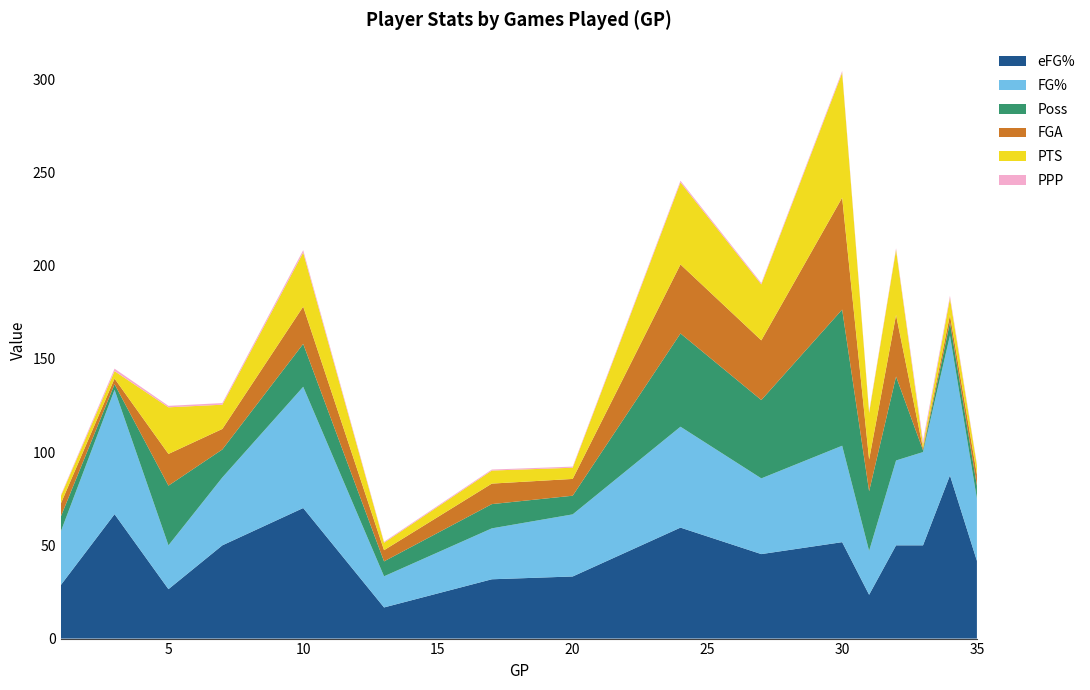

Reading left to right, extract all data points from this chart.

eFG%: 28.6	66.7	26.5	50.0	70.0	16.7	31.8	33.3	59.5	45.3	51.7	23.5	50.0	50.0	87.5	41.7
FG%: 28.6	66.7	23.5	36.4	65.0	16.7	27.3	33.3	54.1	40.6	51.7	23.5	45.5	50.0	75.0	33.3
Poss: 8.0	3.0	32.0	15.0	23.0	8.0	13.0	10.0	50.0	42.0	73.0	32.0	45.0	1.0	7.0	7.0
FGA: 7.0	3.0	17.0	11.0	20.0	6.0	11.0	9.0	37.0	32.0	60.0	17.0	33.0	1.0	4.0	6.0
PTS: 4.0	4.0	25.0	13.0	29.0	4.0	7.0	6.0	44.0	30.0	67.0	25.0	35.0	2.0	9.0	5.0
PPP: 0.5	1.3	0.8	0.9	1.3	0.5	0.5	0.6	0.9	0.7	0.9	0.8	0.8	2.0	1.3	0.7